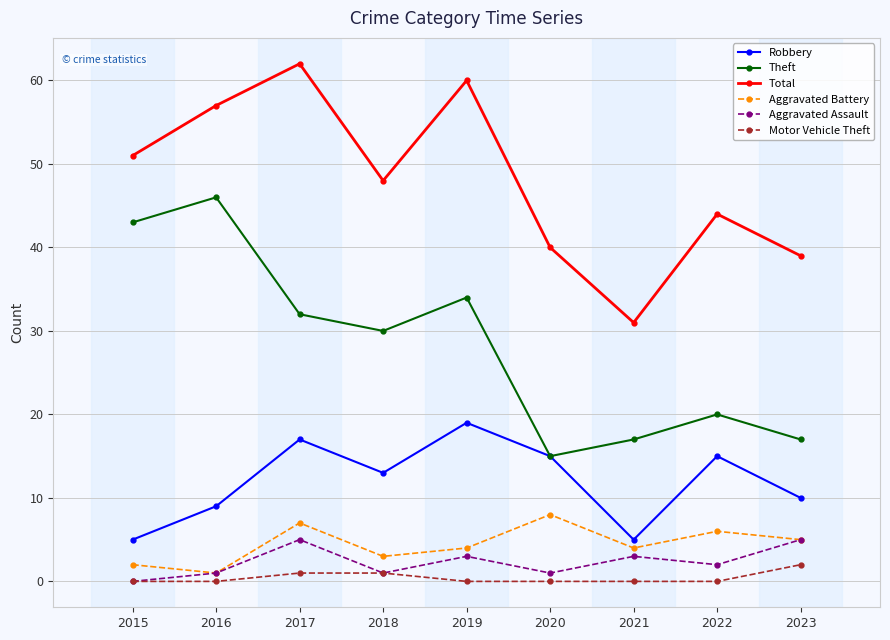

Which series has the largest total across all categories?

Total